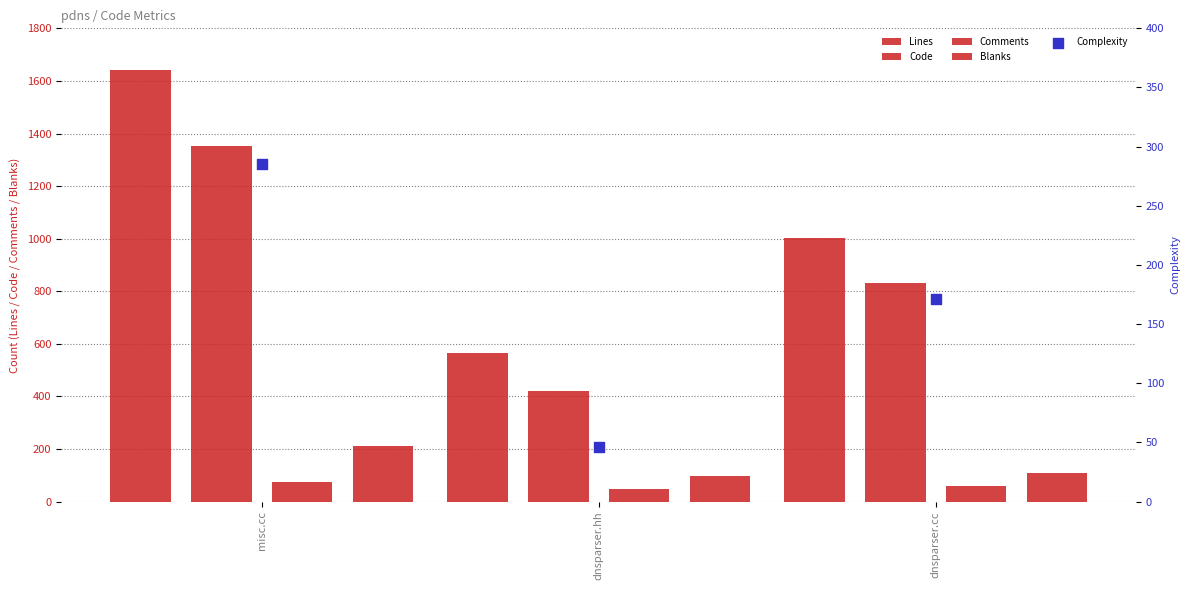

What is the total value across all series at dnsparser.cc?

2175